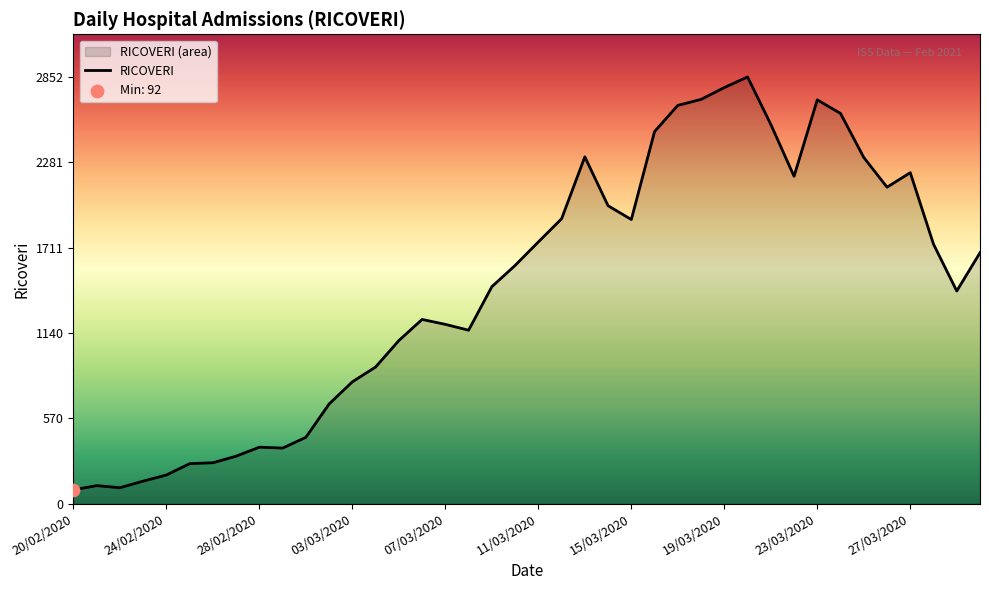

Approximately how many times larger is the value at 15 compared to 35?

0.6